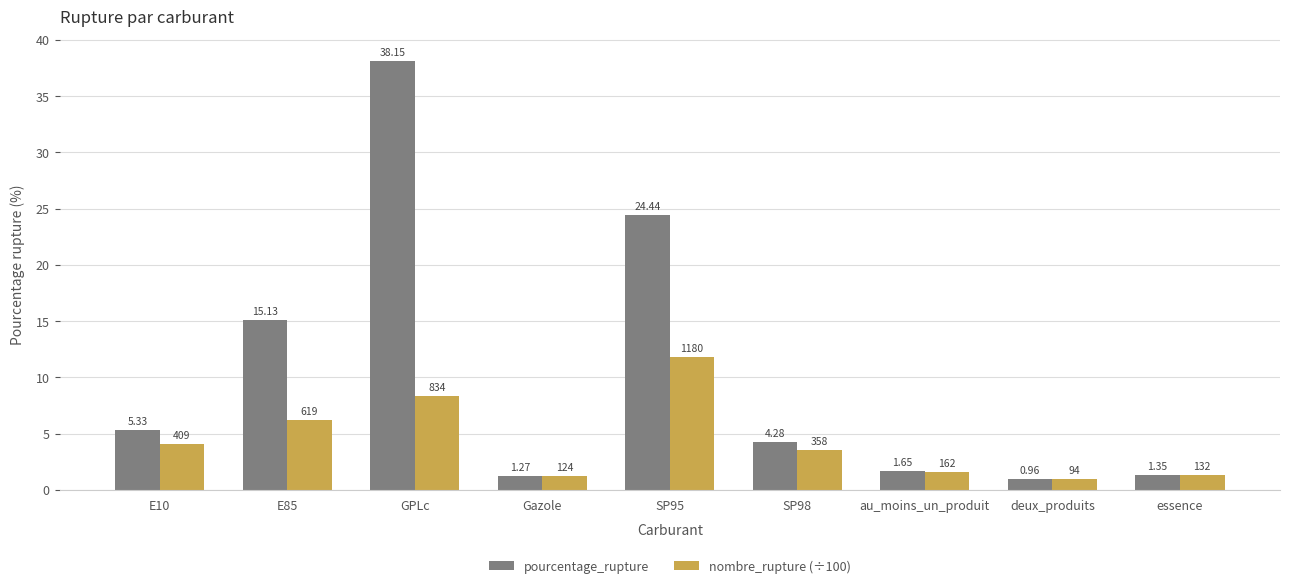

Which series has the largest total across all categories?

pourcentage_rupture